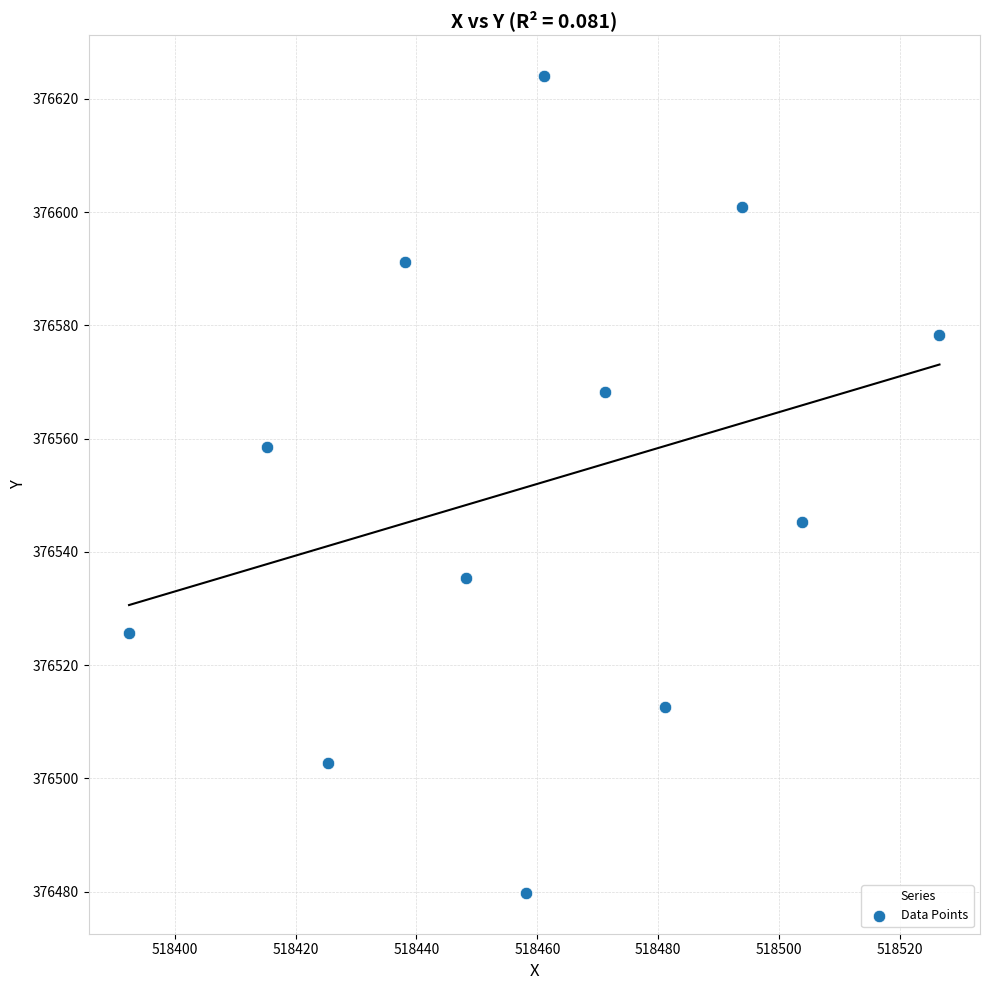

What is the range of X values (max minus min)?

134.1